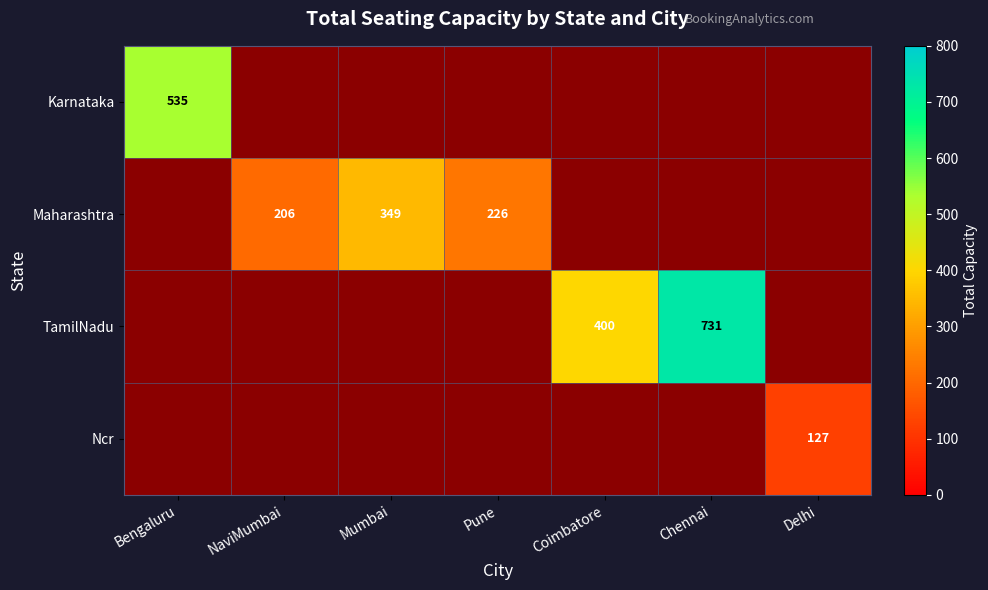

True or false: Maharashtra has a value of 503 at Mumbai.

False